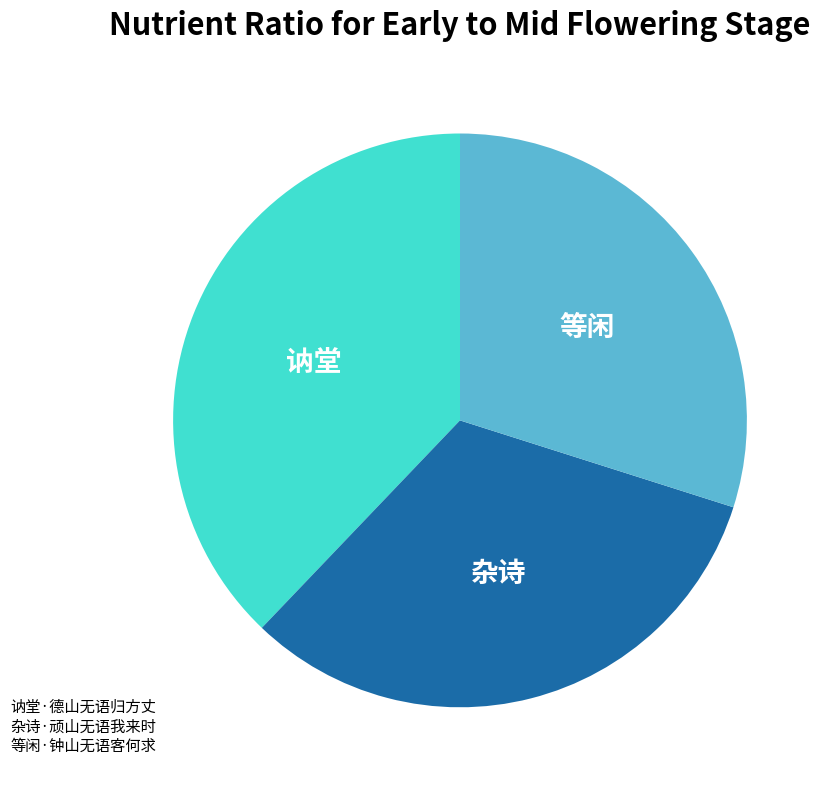

Does any single category account for the majority?

No